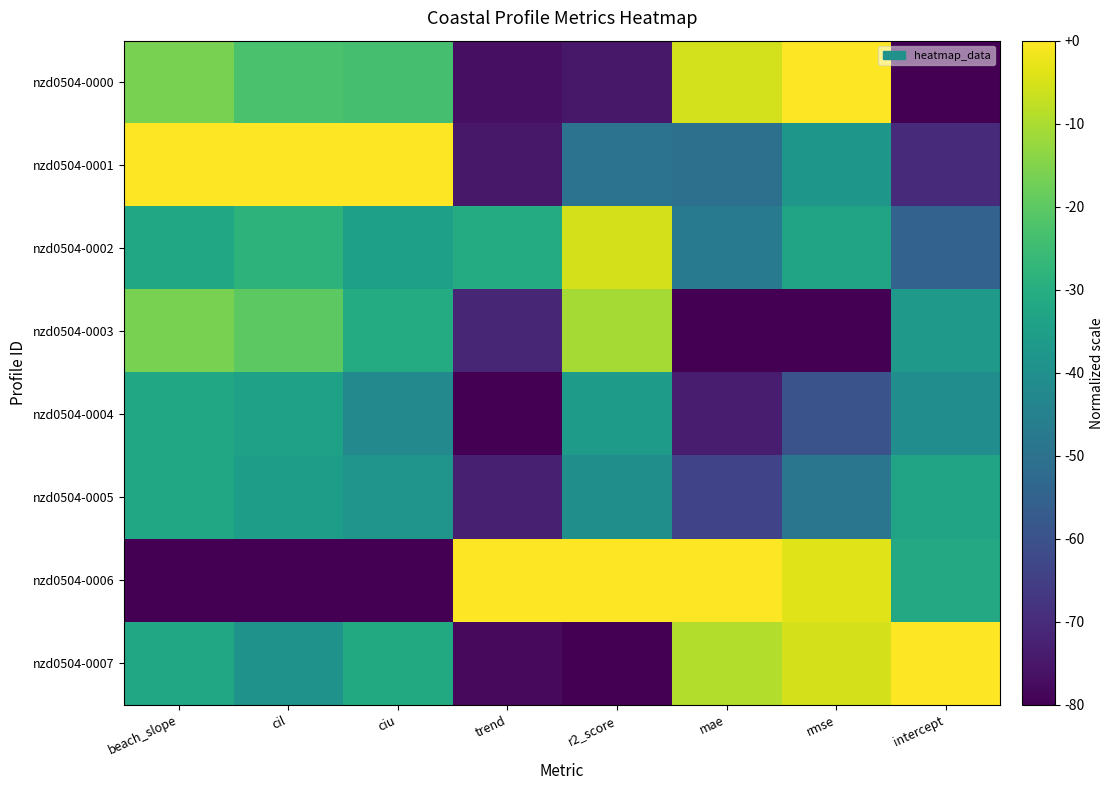

At cil, list the series in order from smallest to largest.

nzd0504-0006, nzd0504-0007, nzd0504-0005, nzd0504-0004, nzd0504-0002, nzd0504-0000, nzd0504-0003, nzd0504-0001